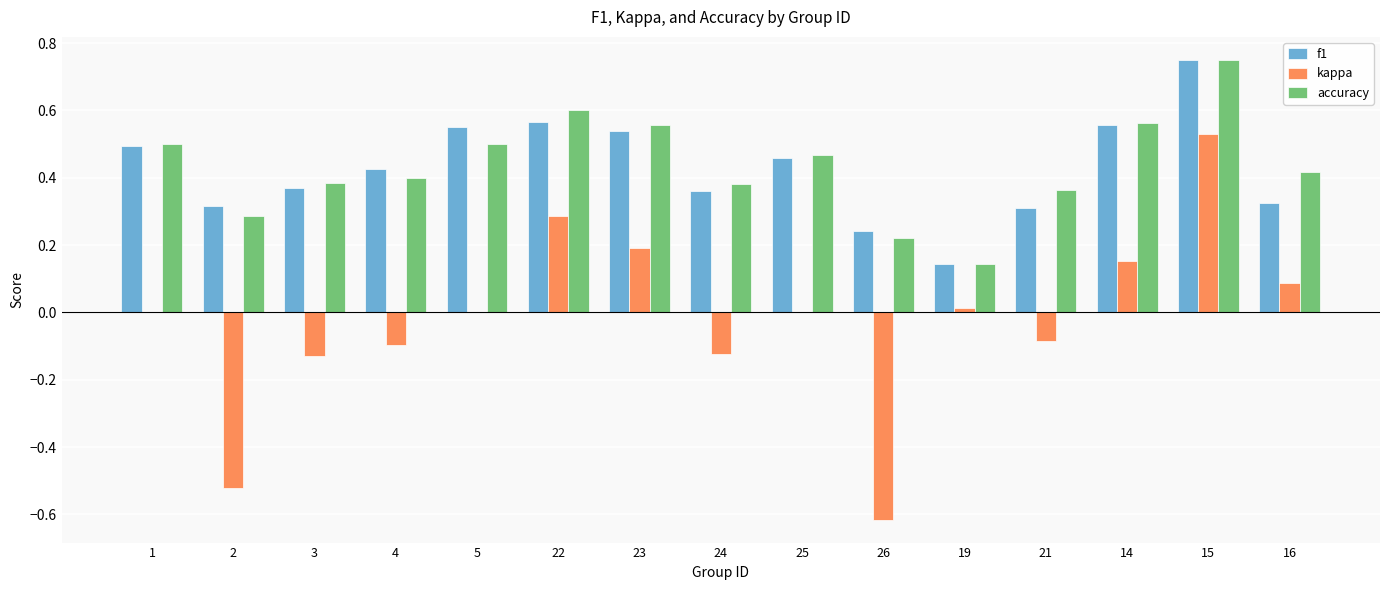

The value of accuracy at 21 is 0.4. True or false?

True